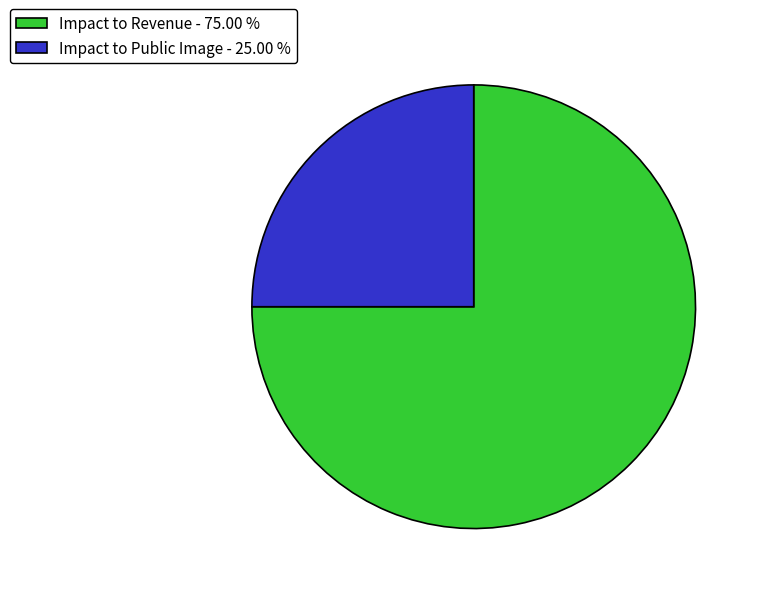

Between Impact to Public Image - 25.00 % and Impact to Revenue - 75.00 %, which is larger?

Impact to Revenue - 75.00 %